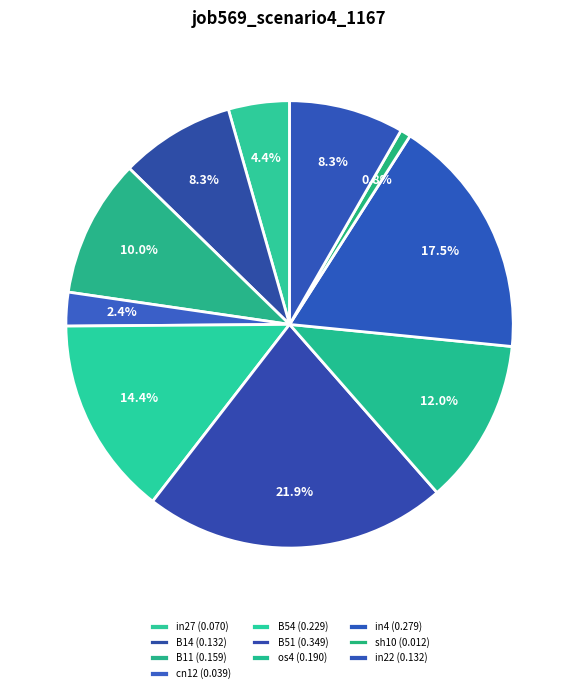

To the nearest percent, what is the combined percentage of B51 and B11?

32%